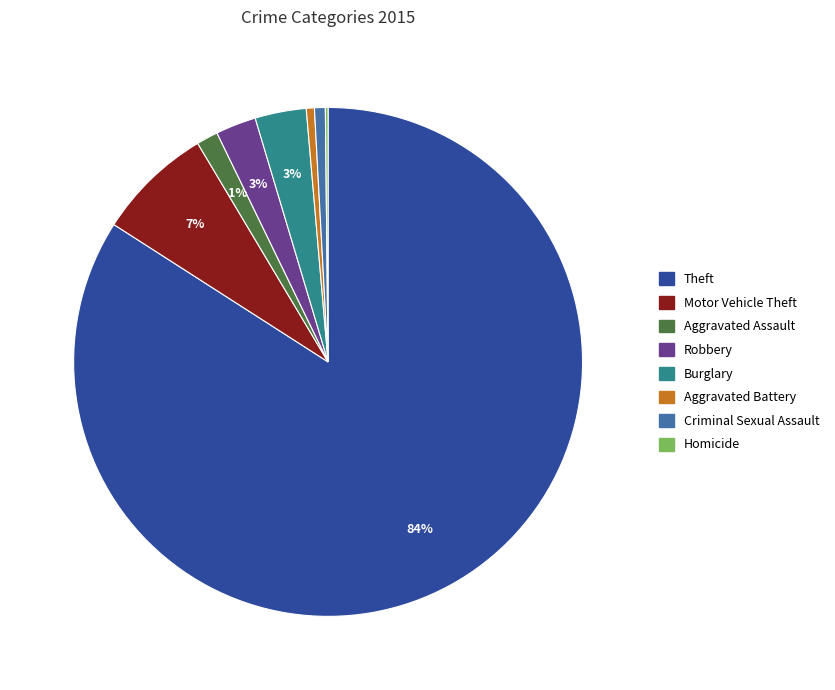

Is there any slice that represents more than half of the pie?

Yes